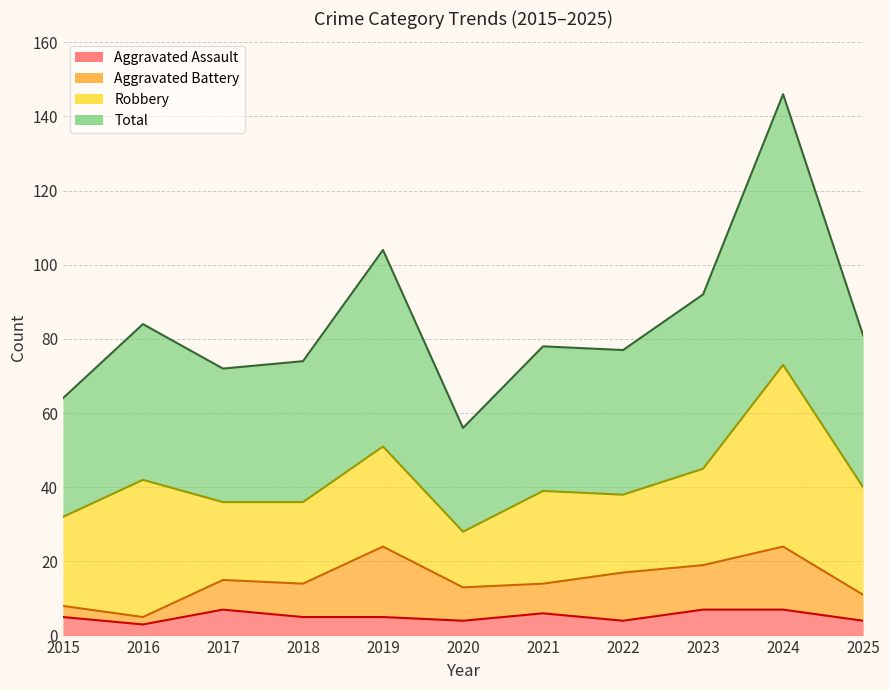

True or false: Total has a value of 28 at 2016.

False